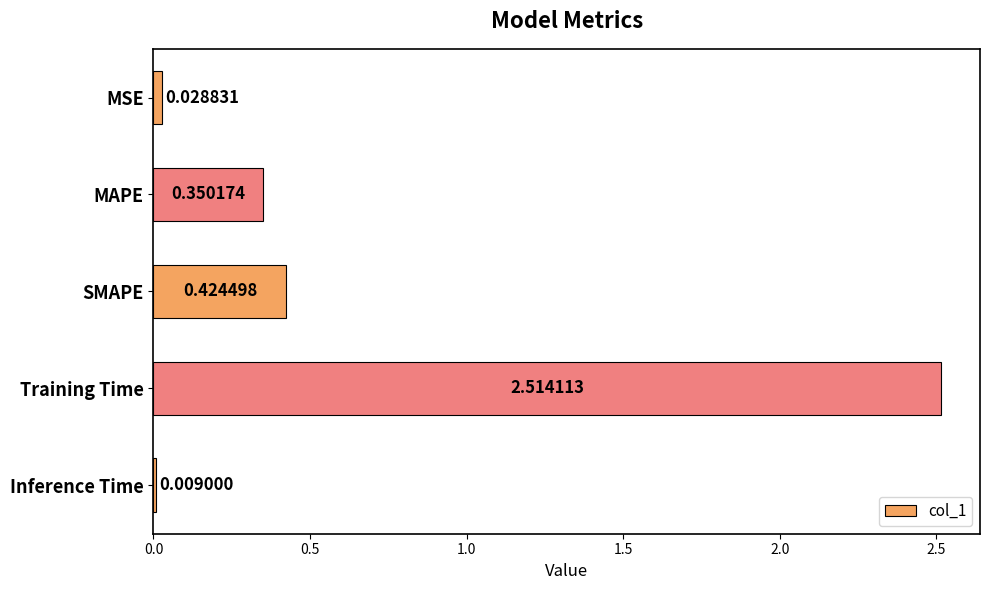

What is the change in value from SMAPE to Training Time?

+2.1